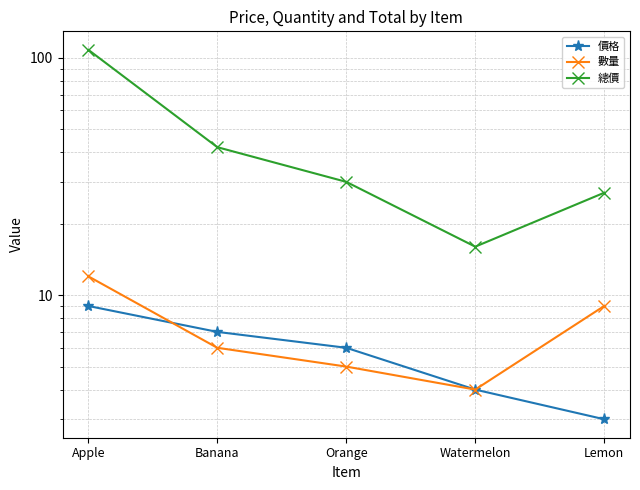

The value of 總價 at Watermelon is 16. True or false?

True